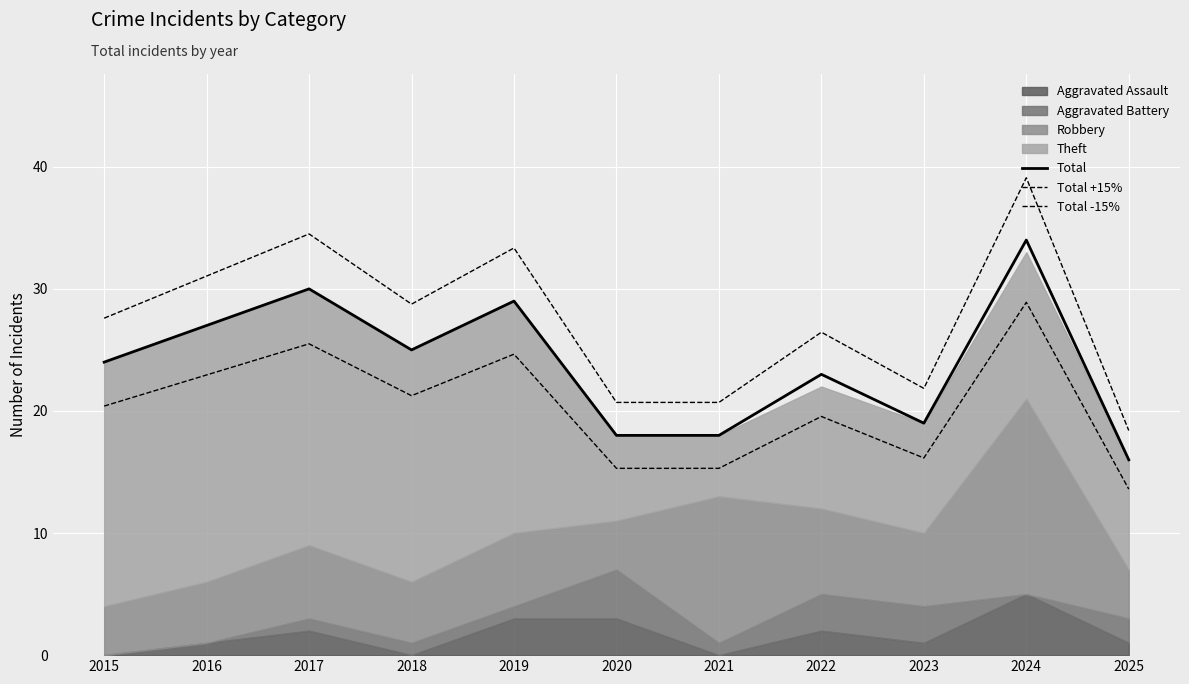

What is the value of the Total -15% point at the 3rd from the left?

25.5